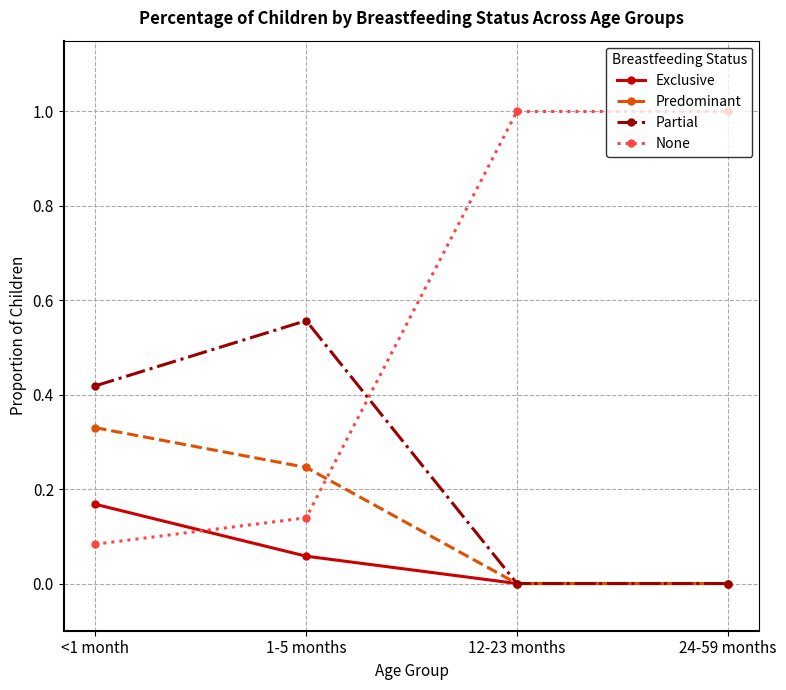

Which category has the highest value in the Predominant series?

<1 month